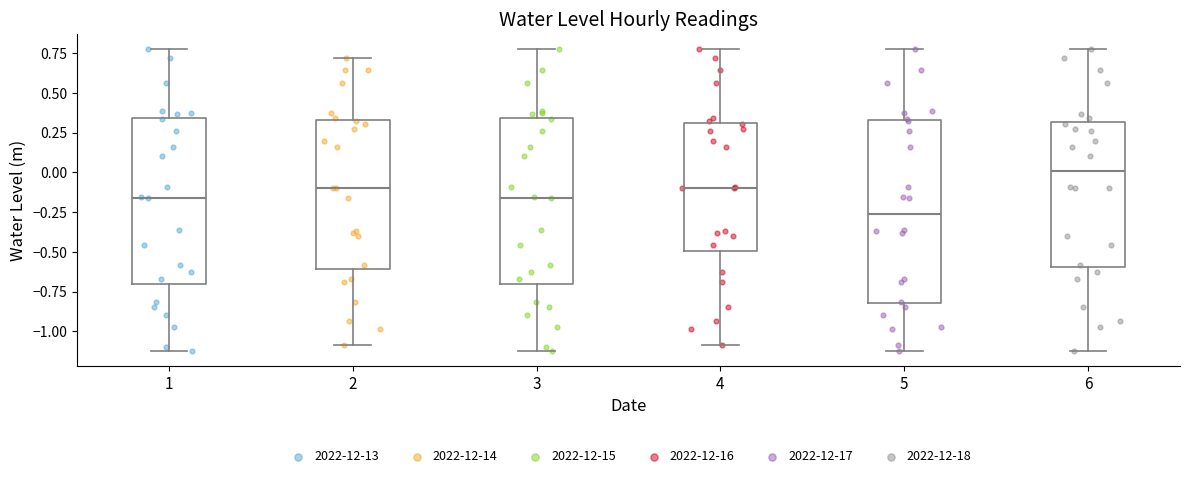

Where is the upper edge of the box at x = 1 on the y-axis? The values are not printed on the chart, so give them approximately, as read against the axis.

0.35